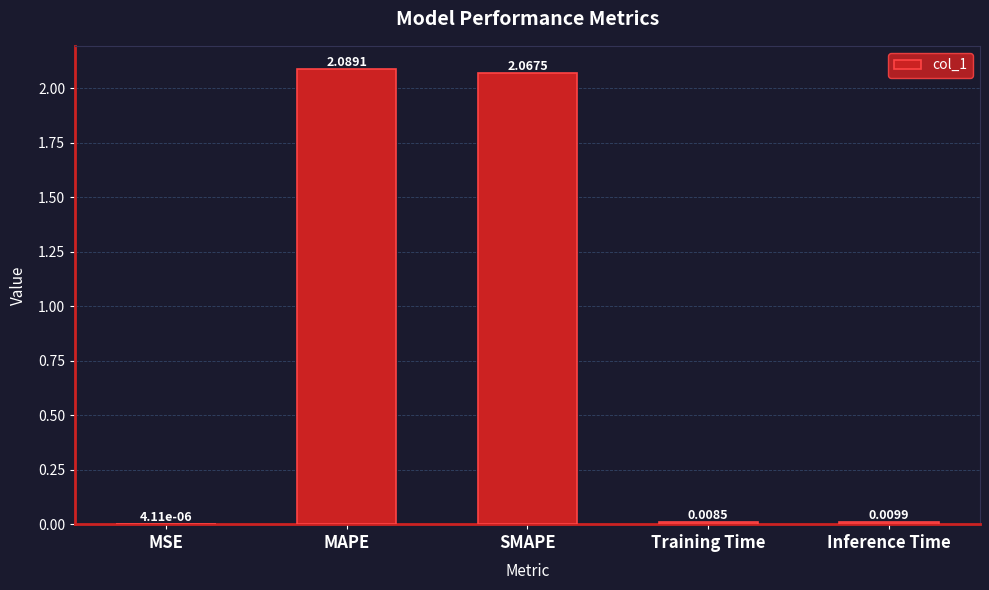

Which label corresponds to the largest value in the chart?

MAPE